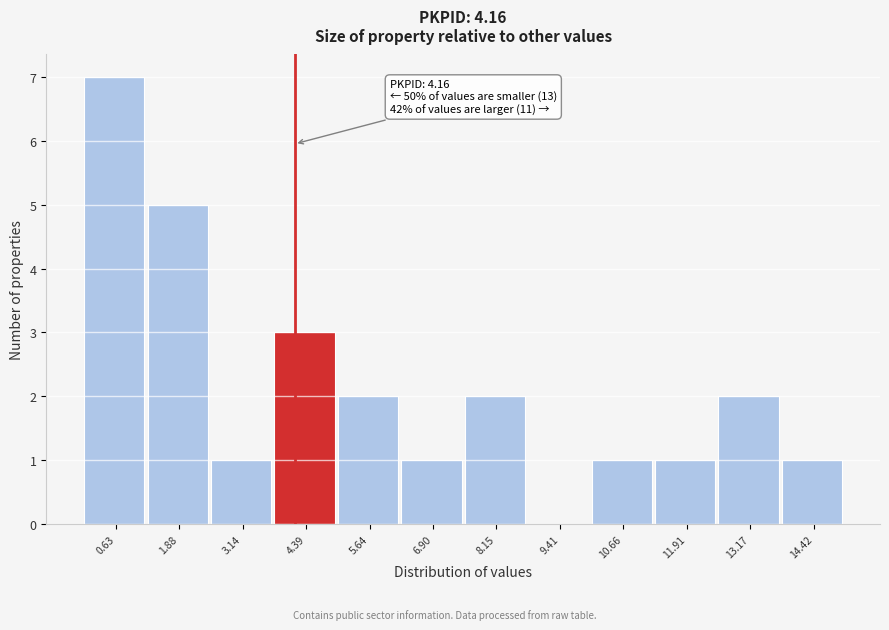

Which range on the x-axis has the tallest bar?

0.0 to 1.2